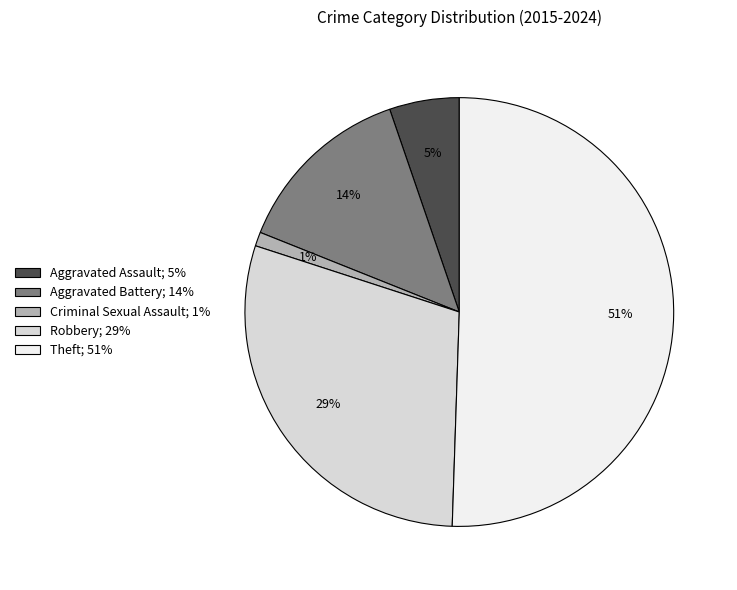

Is it true that Criminal Sexual Assault is 1% of the pie?

True